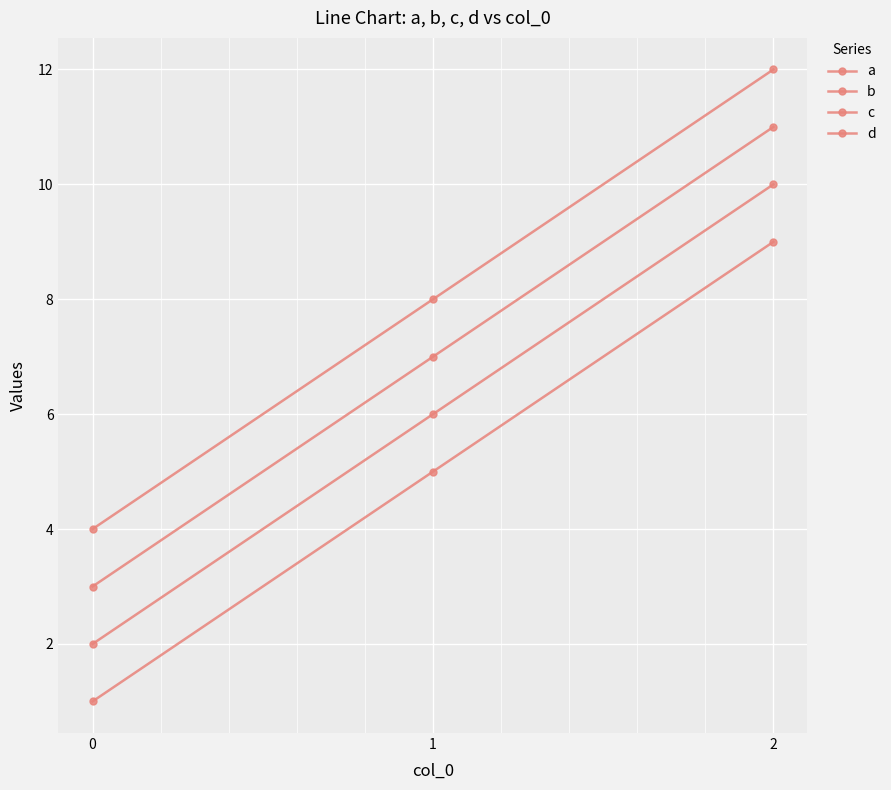

What is the total value across all series at 0?

10